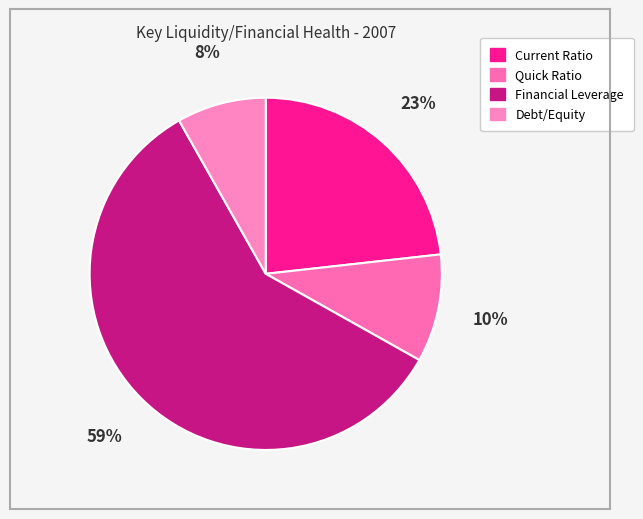

Does Financial Leverage represent more than half of the total?

Yes